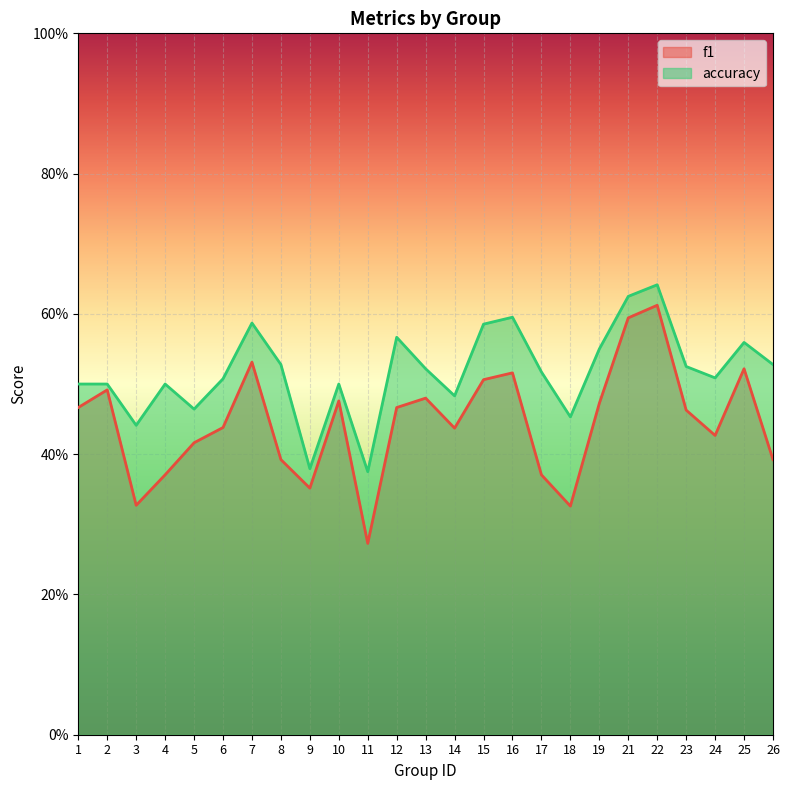

Reading left to right, what are all the values shown in this chart?

f1: 1=0.5	2=0.5	3=0.3	4=0.4	5=0.4	6=0.4	7=0.5	8=0.4	9=0.4	10=0.5	11=0.3	12=0.5	13=0.5	14=0.4	15=0.5	16=0.5	17=0.4	18=0.3	19=0.5	21=0.6	22=0.6	23=0.5	24=0.4	25=0.5	26=0.4
accuracy: 1=0.5	2=0.5	3=0.4	4=0.5	5=0.5	6=0.5	7=0.6	8=0.5	9=0.4	10=0.5	11=0.4	12=0.6	13=0.5	14=0.5	15=0.6	16=0.6	17=0.5	18=0.5	19=0.6	21=0.6	22=0.6	23=0.5	24=0.5	25=0.6	26=0.5